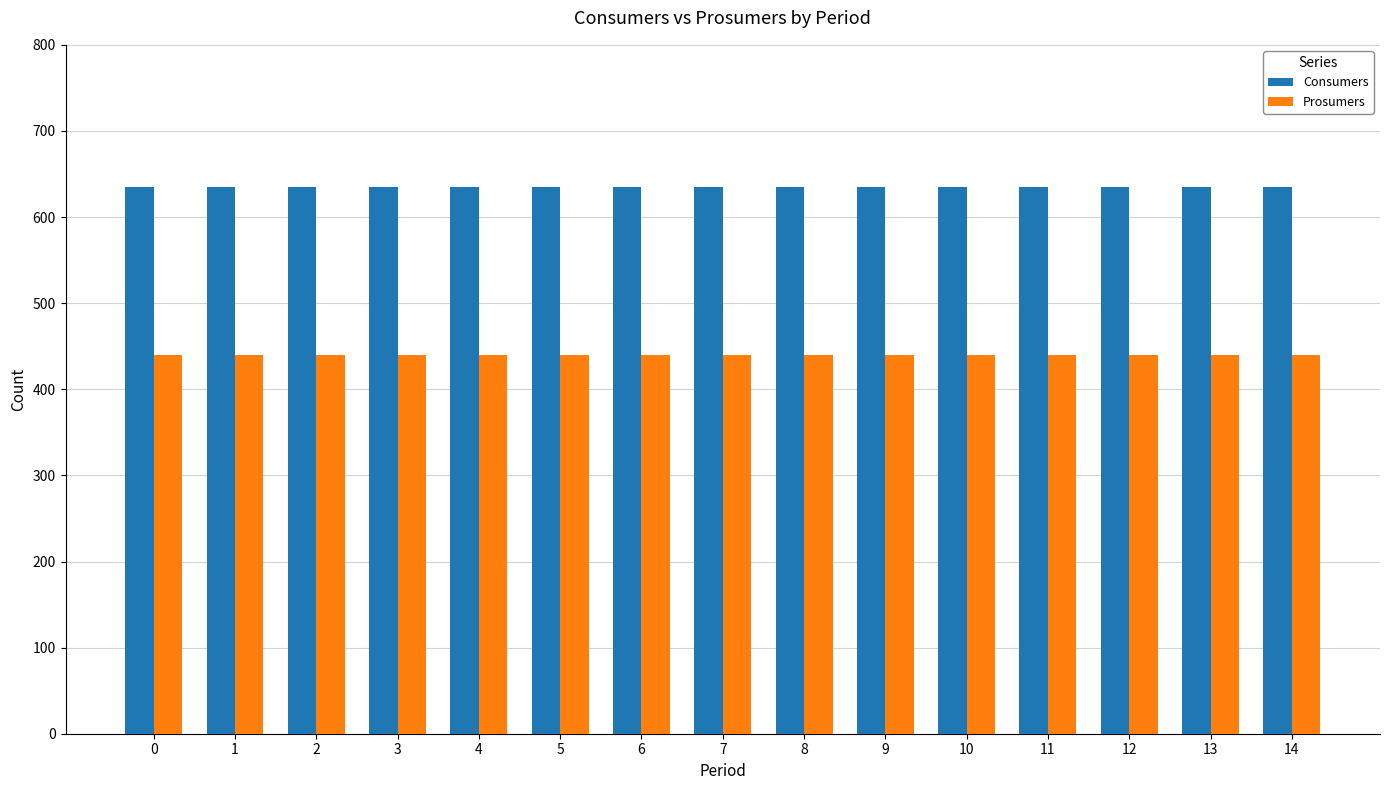

List the series in order of their overall mean, highest first.

Consumers, Prosumers